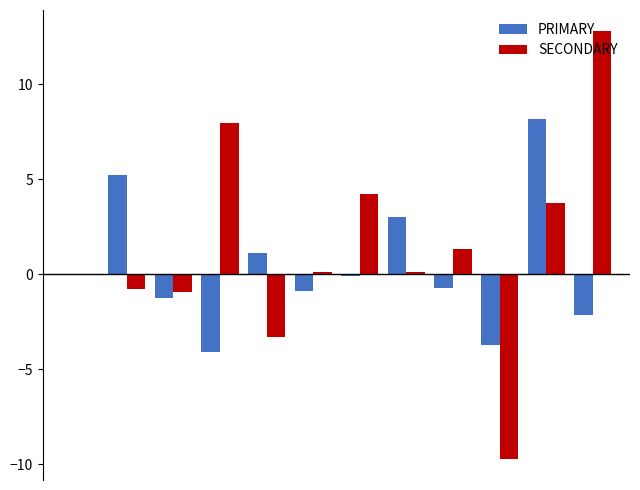

What is the sum of all PRIMARY values?

4.7